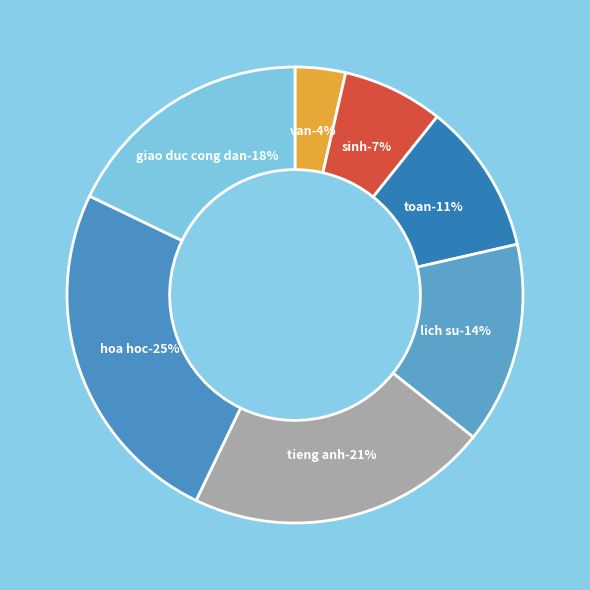

To the nearest percent, what portion does tieng anh represent?

21%